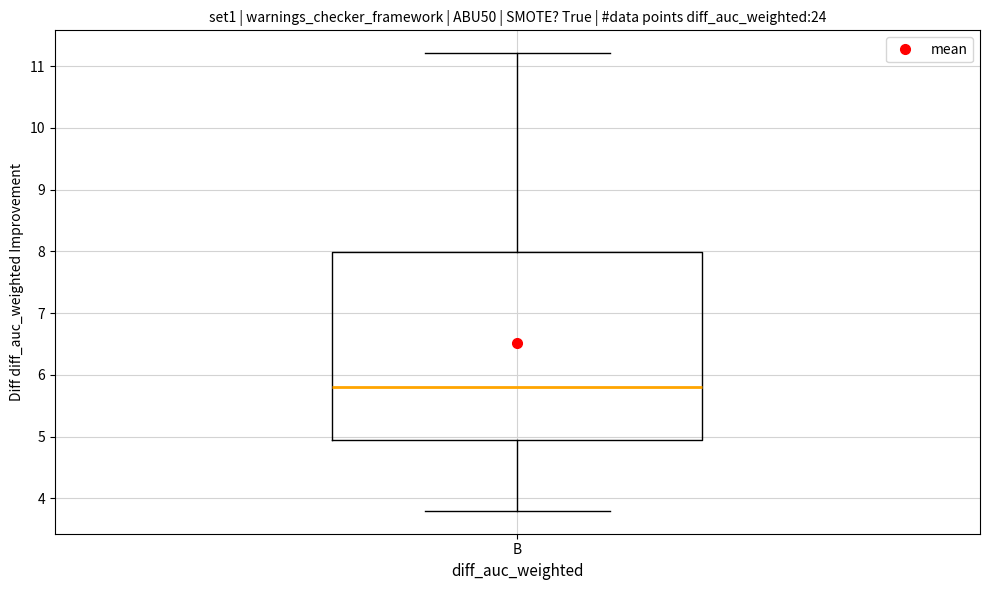

Read this box plot against the y-axis: the position of the median line, the range covered by the box, and the ends of both whiskers. The values are not printed on the chart, so give them approximately, as read against the axis.

median 5.8, box 5.0 to 8.0, whiskers 3.8 to 11.2